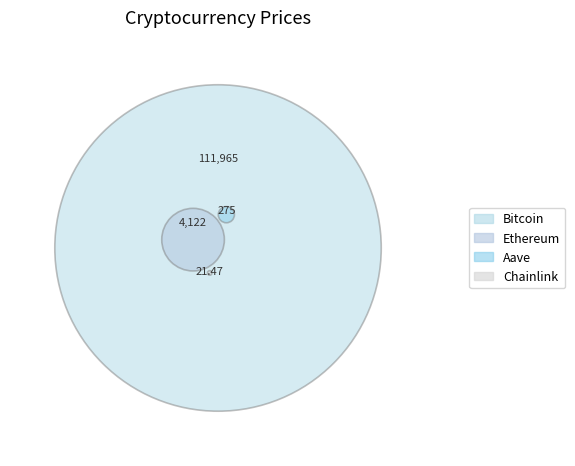

Is it true that Aave is 0% of the pie?

True